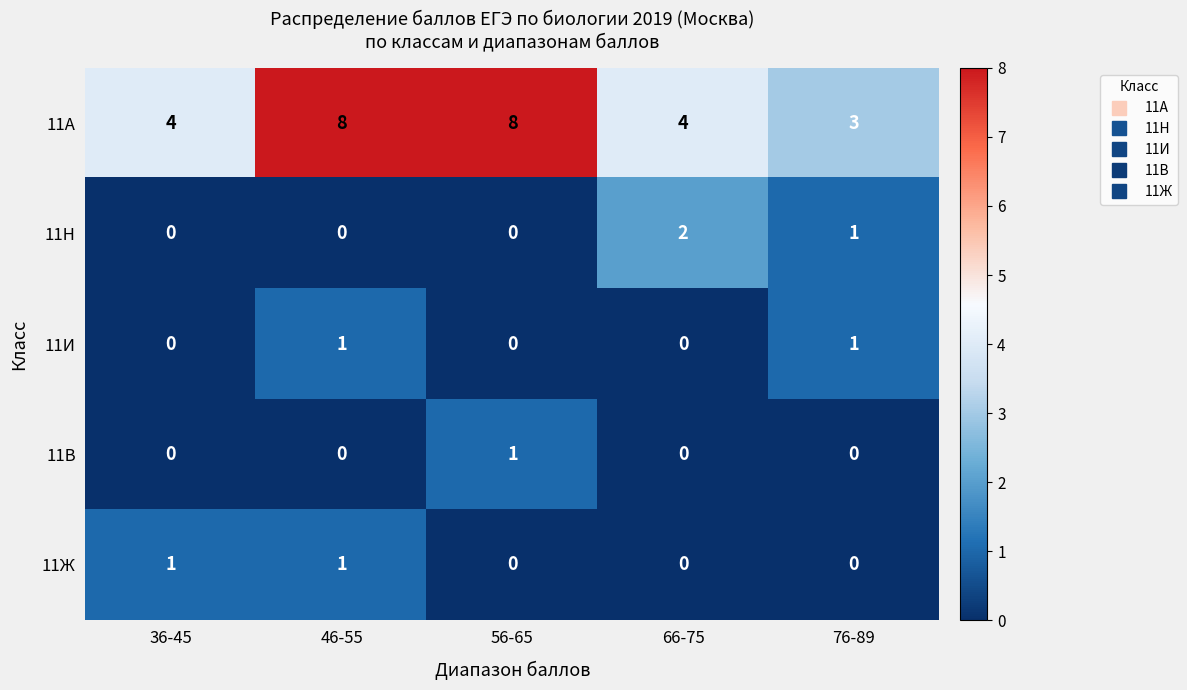

Reading left to right, list all the values displayed in this chart.

11А: 36-45=4	46-55=8	56-65=8	66-75=4	76-89=3
11Н: 36-45=0	46-55=0	56-65=0	66-75=2	76-89=1
11И: 36-45=0	46-55=1	56-65=0	66-75=0	76-89=1
11В: 36-45=0	46-55=0	56-65=1	66-75=0	76-89=0
11Ж: 36-45=1	46-55=1	56-65=0	66-75=0	76-89=0